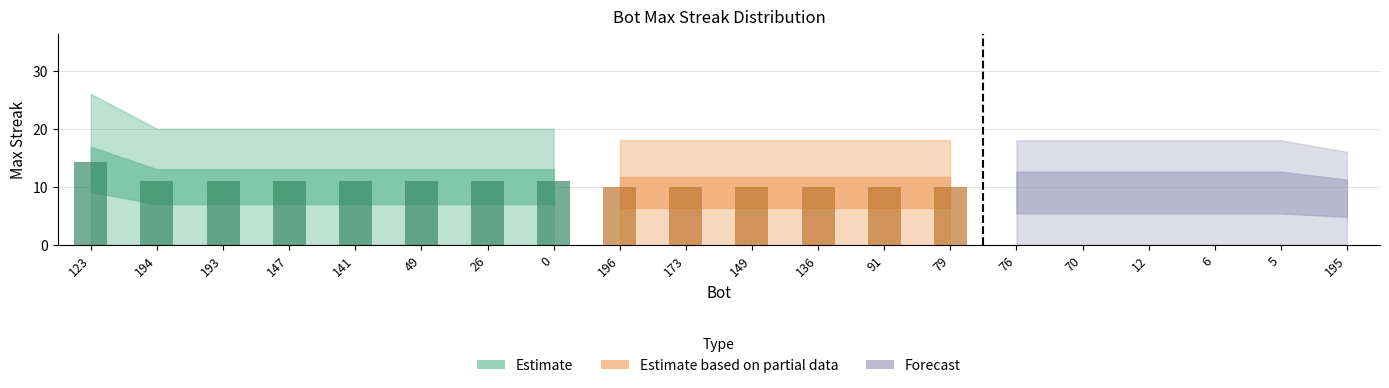

Approximately how many times larger is the value at 49 compared to 0?

1.0